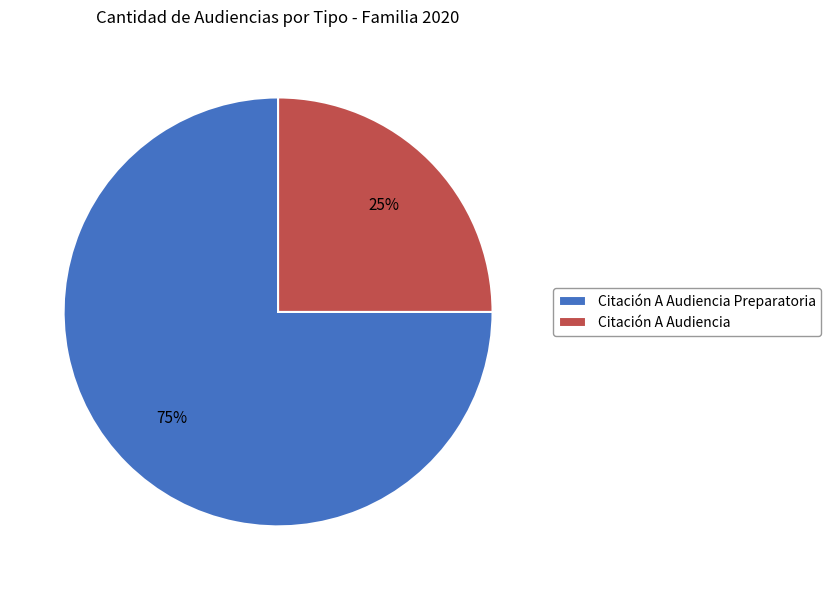

The Citación A Audiencia Preparatoria slice represents 60% of the pie. True or false?

False